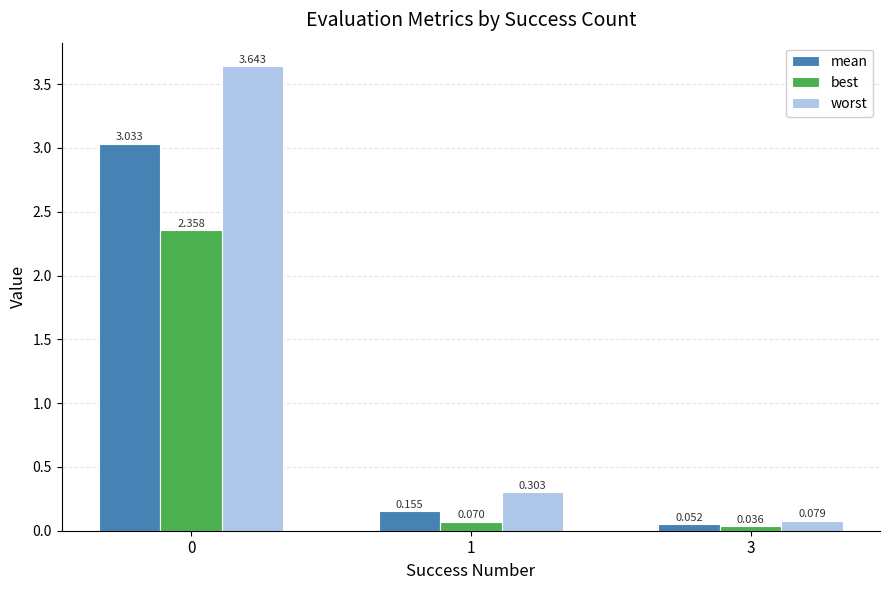

Rank the series at 0 from highest to lowest value.

worst, mean, best